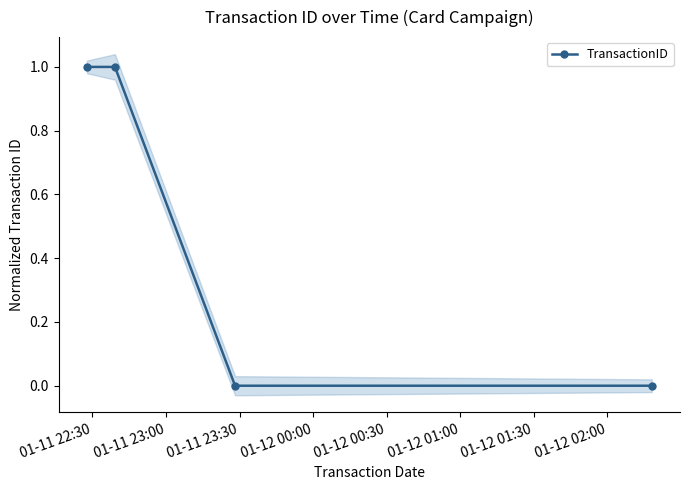

True or false: TransactionID has more than 1 points higher than both neighbors.

False